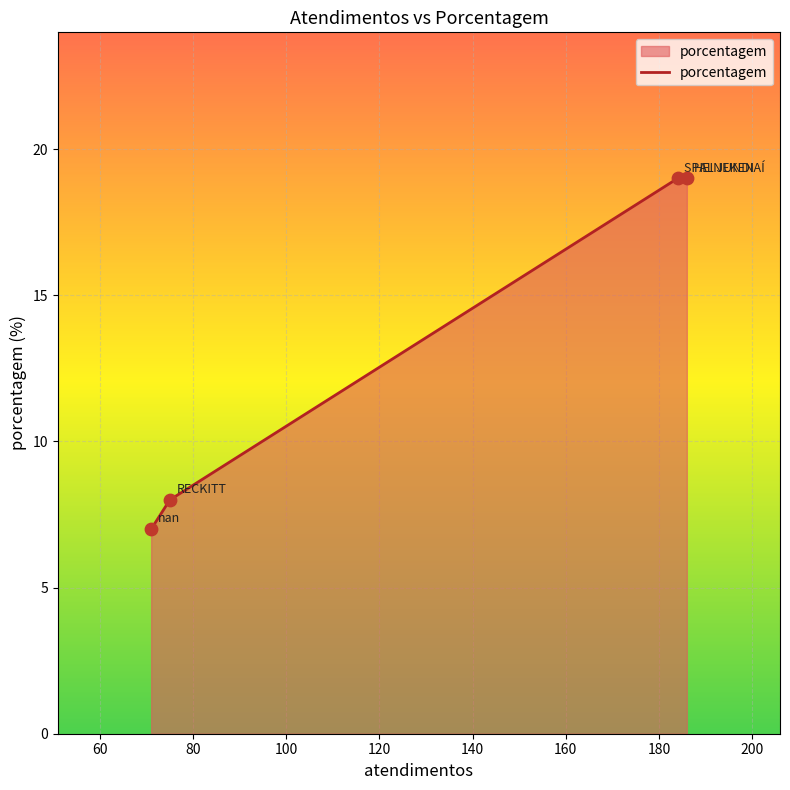

What is the greatest value displayed?

19